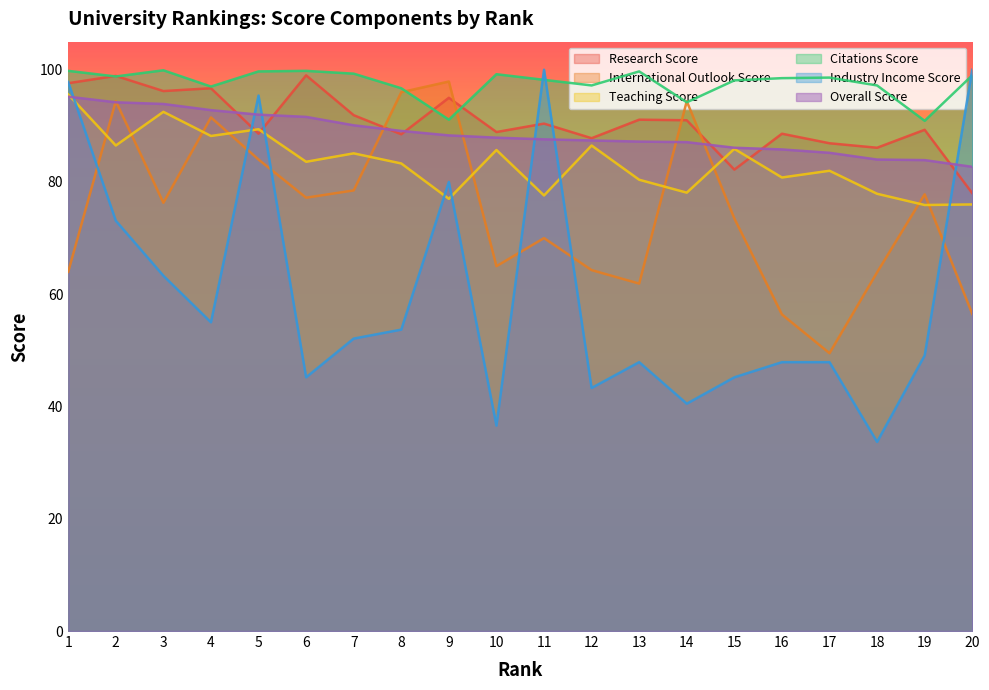

Reading left to right, what are all the values shown in this chart?

research_score: 97.6	98.9	96.2	96.7	88.6	99.0	91.9	88.5	95.0	88.9	90.4	87.8	91.1	91.0	82.2	88.6	86.9	86.1	89.3	78.0
international_outlook_score: 64.0	94.4	76.3	91.5	84.0	77.2	78.5	96.0	97.9	65.0	70.0	64.3	61.9	94.4	73.5	56.4	49.5	63.9	77.8	56.5
teaching_score: 95.6	86.5	92.5	88.2	89.4	83.6	85.1	83.3	77.0	85.7	77.6	86.5	80.4	78.1	85.9	80.8	82.0	77.9	75.9	76.0
citations_score: 99.8	98.8	99.9	97.0	99.7	99.8	99.3	96.7	91.1	99.2	98.2	97.2	99.7	94.2	98.1	98.5	98.6	97.2	90.9	99.0
industry_income_score: 97.8	73.1	63.3	55.0	95.4	45.2	52.1	53.7	80.0	36.6	100.0	43.3	47.9	40.5	45.2	47.9	47.9	33.7	49.1	100.0
overall_score: 95.2	94.2	93.9	92.8	92.0	91.6	90.1	89.1	88.3	87.9	87.6	87.4	87.2	87.1	86.1	85.8	85.2	84.0	83.9	82.7